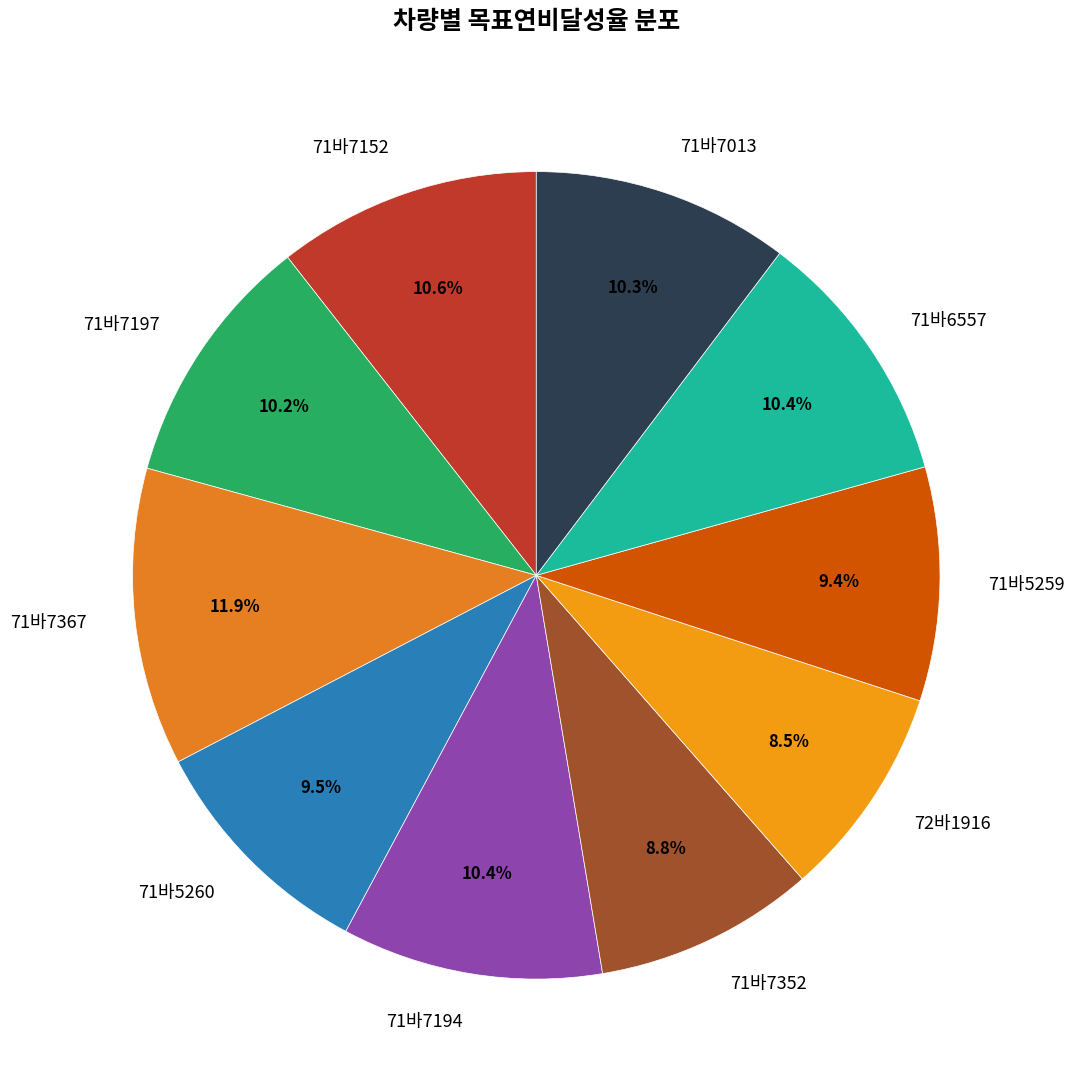

Which category has the biggest portion of the pie?

71바7367